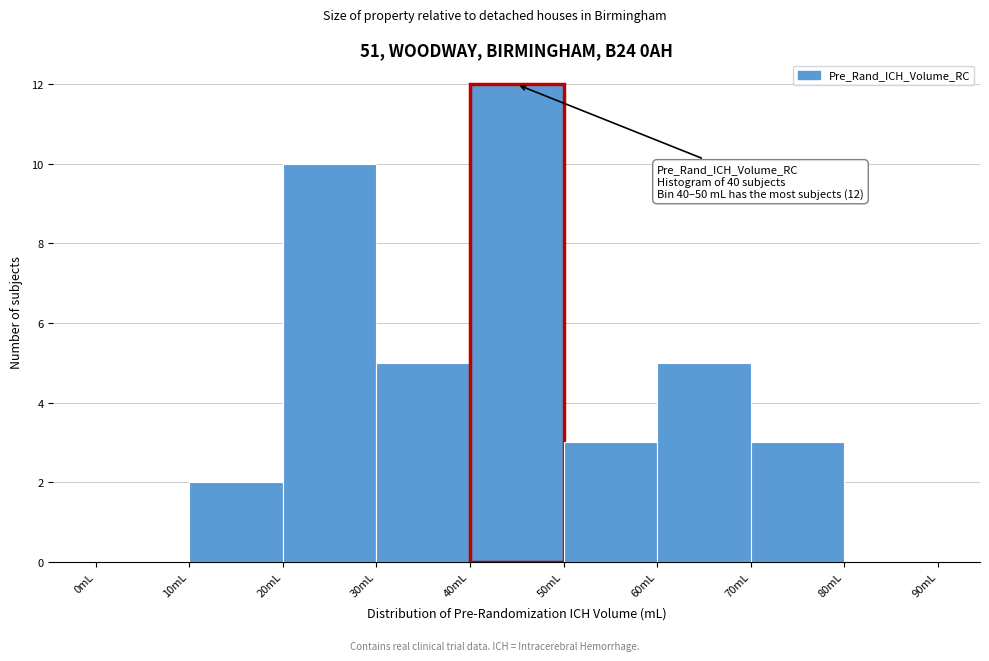

Which range on the x-axis has the tallest bar?

40 to 50